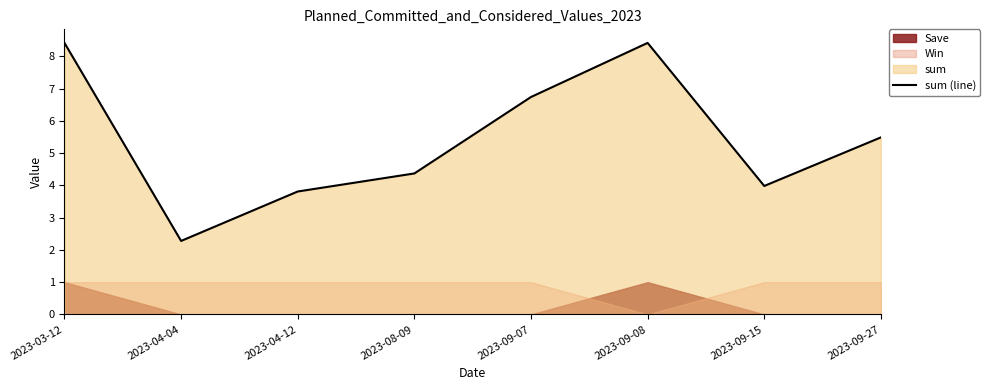

What is the sum of the values at 2023-09-27 and 2023-03-12?

13.9